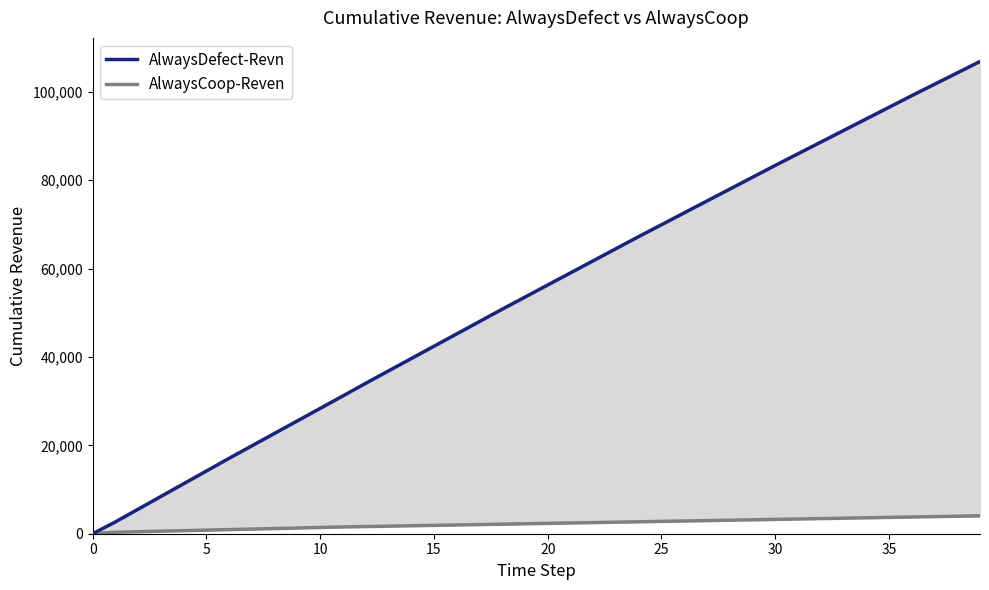

How many lines are shown in the chart?

2